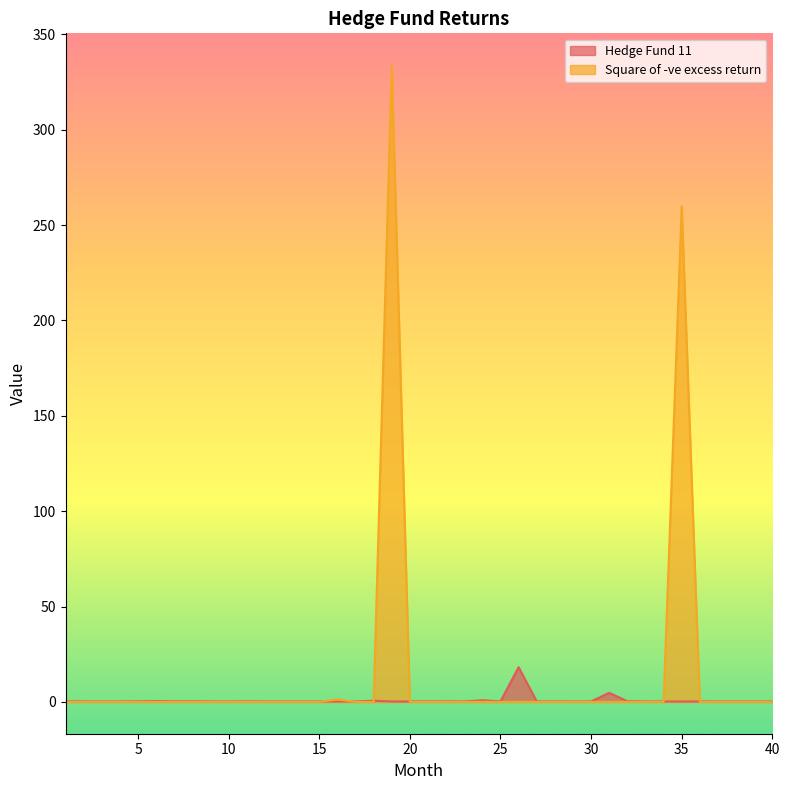

Which series has the widest spread of values?

Square of -ve excess return